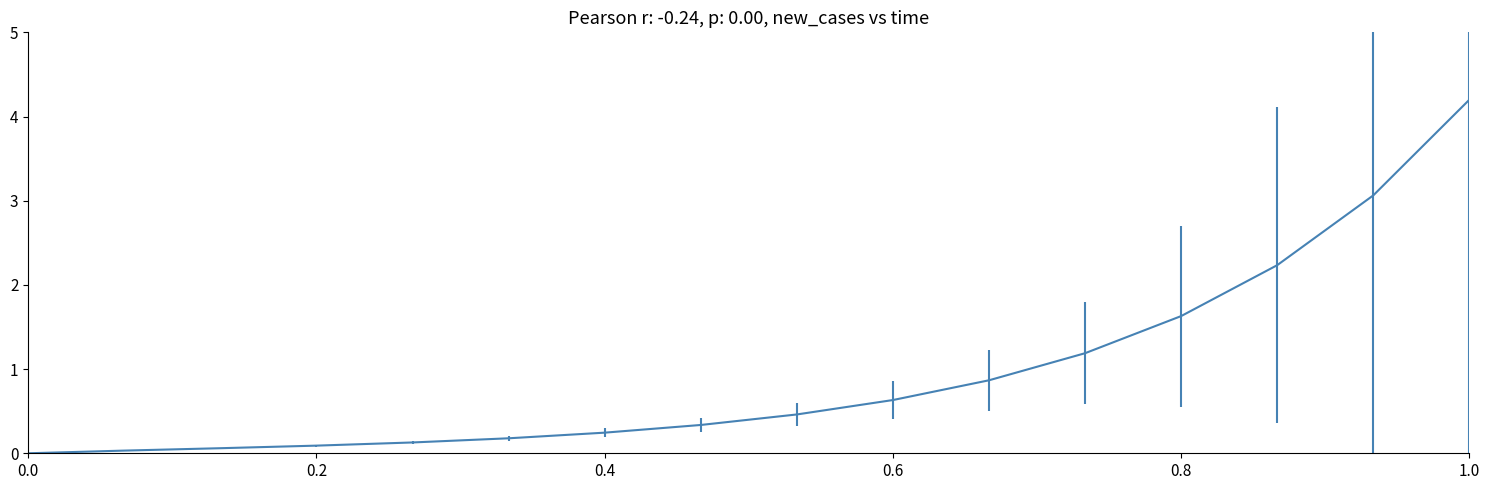

How many categories are shown in the chart?

16